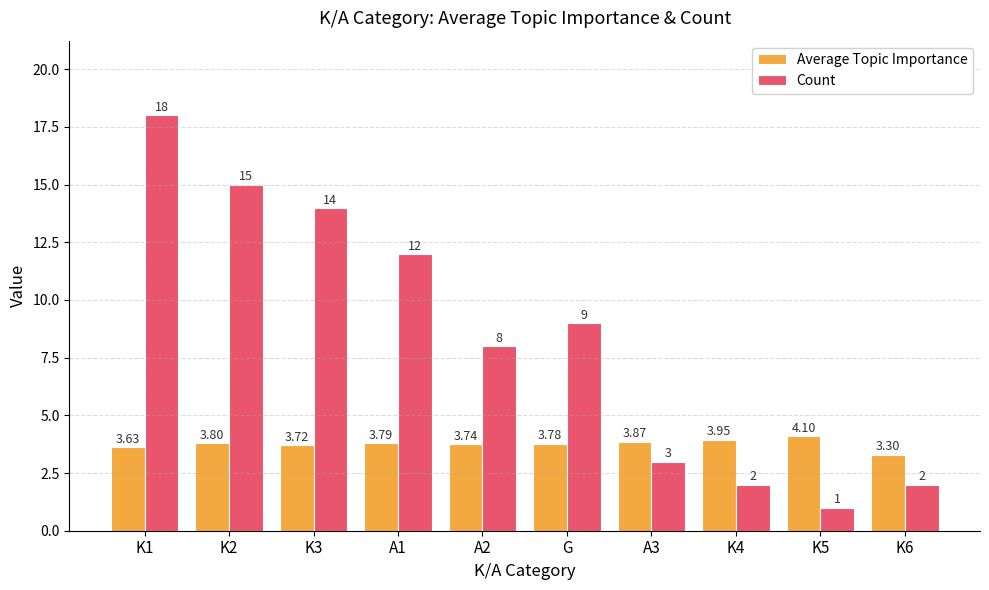

What is the total value across all series at K5?

5.1